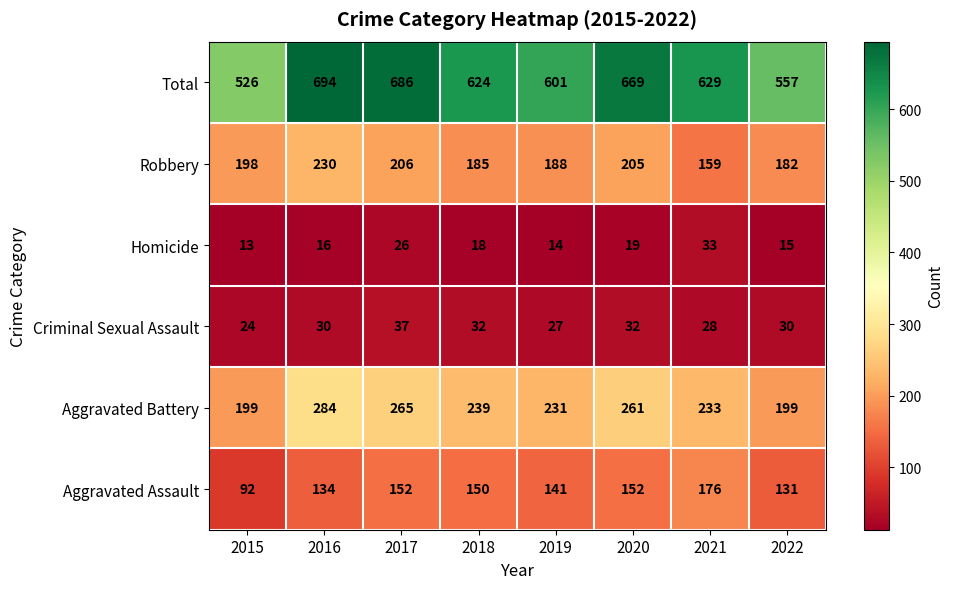

What is the minimum value shown in the chart?

13